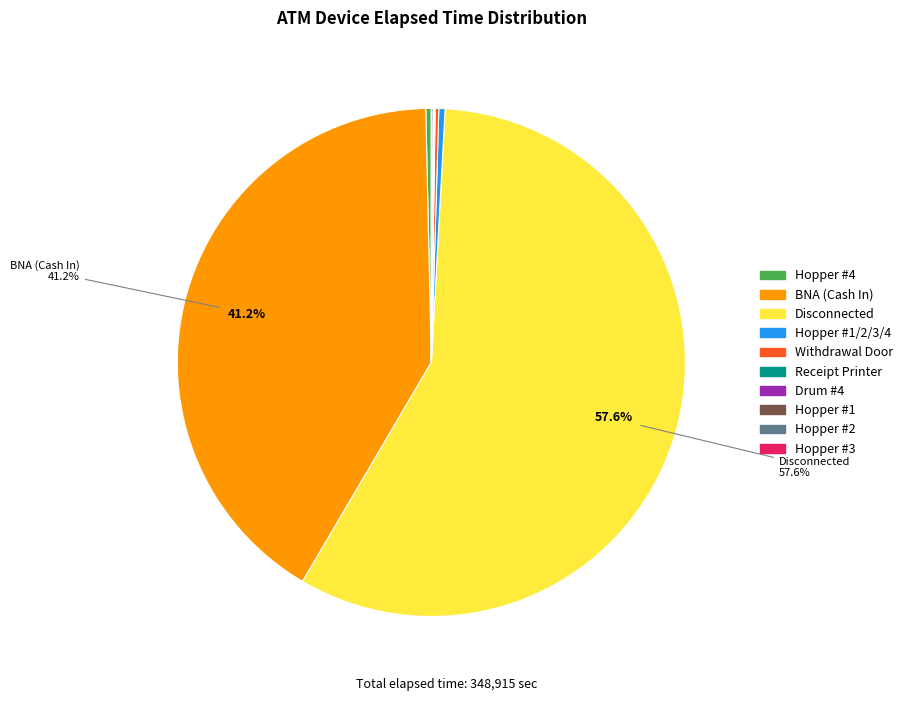

Does any single category account for the majority?

Yes